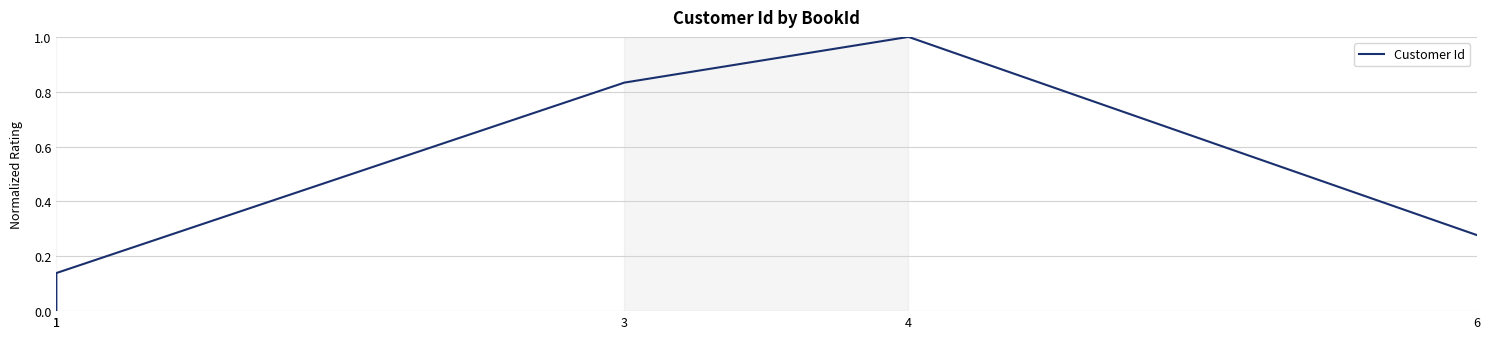

True or false: the data shows 0.3 at 6.

True